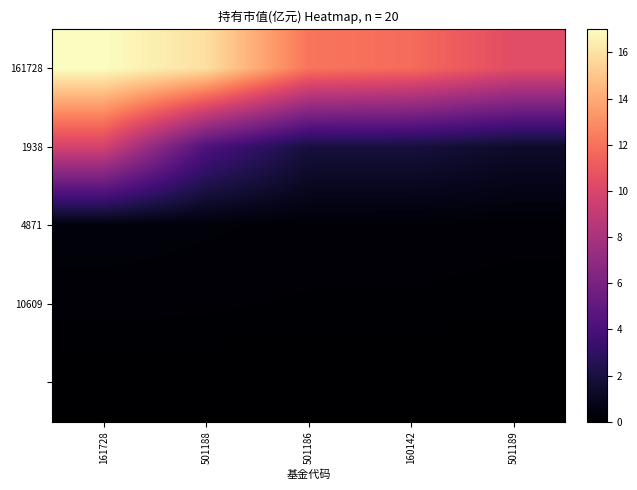

What is the maximum value shown in the chart?

17.0